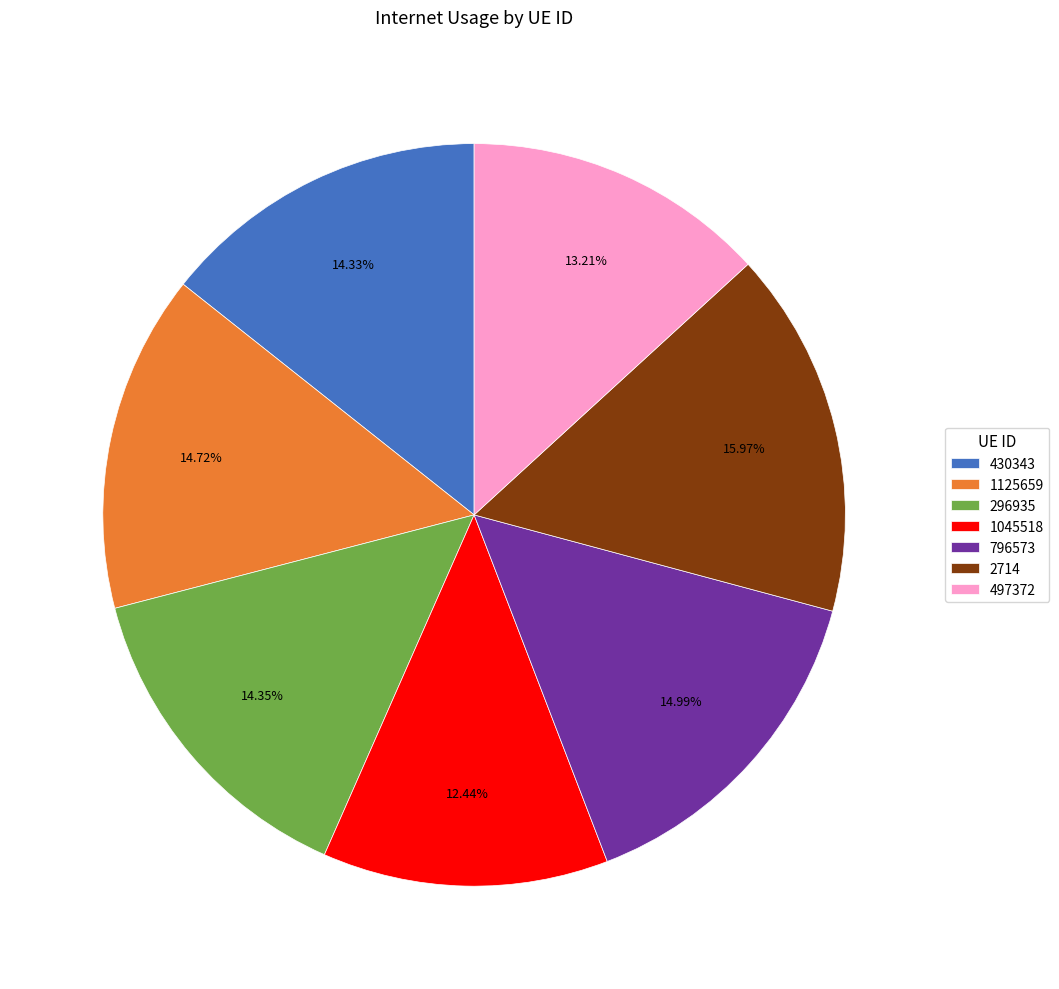

Is it true that 1125659 is 15% of the pie?

True